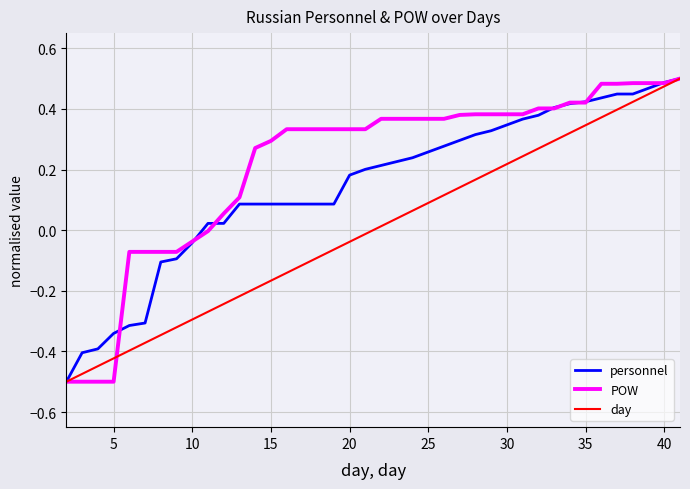

Rank the series by their average value, from lowest to highest.

day, personnel, POW